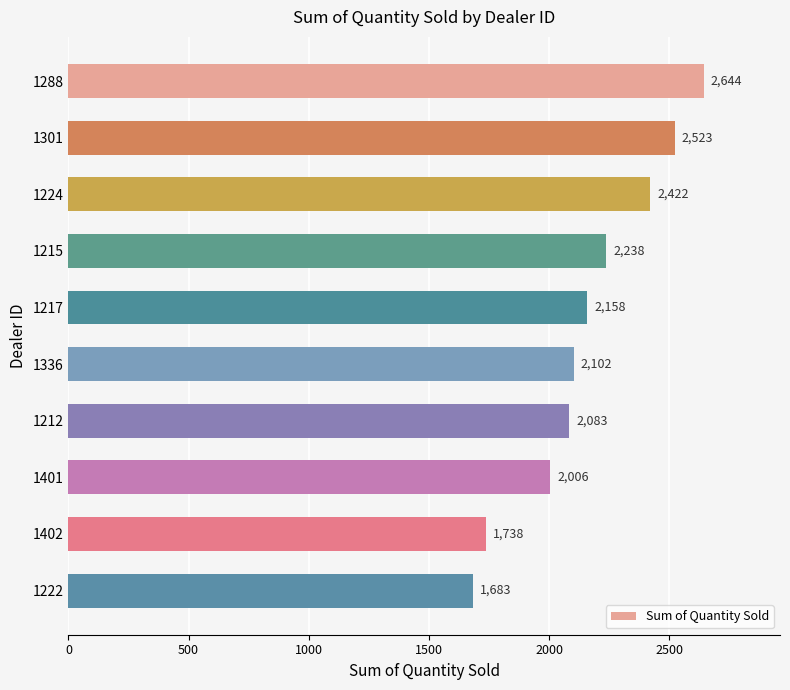

What is the minimum value shown in the chart?

1683